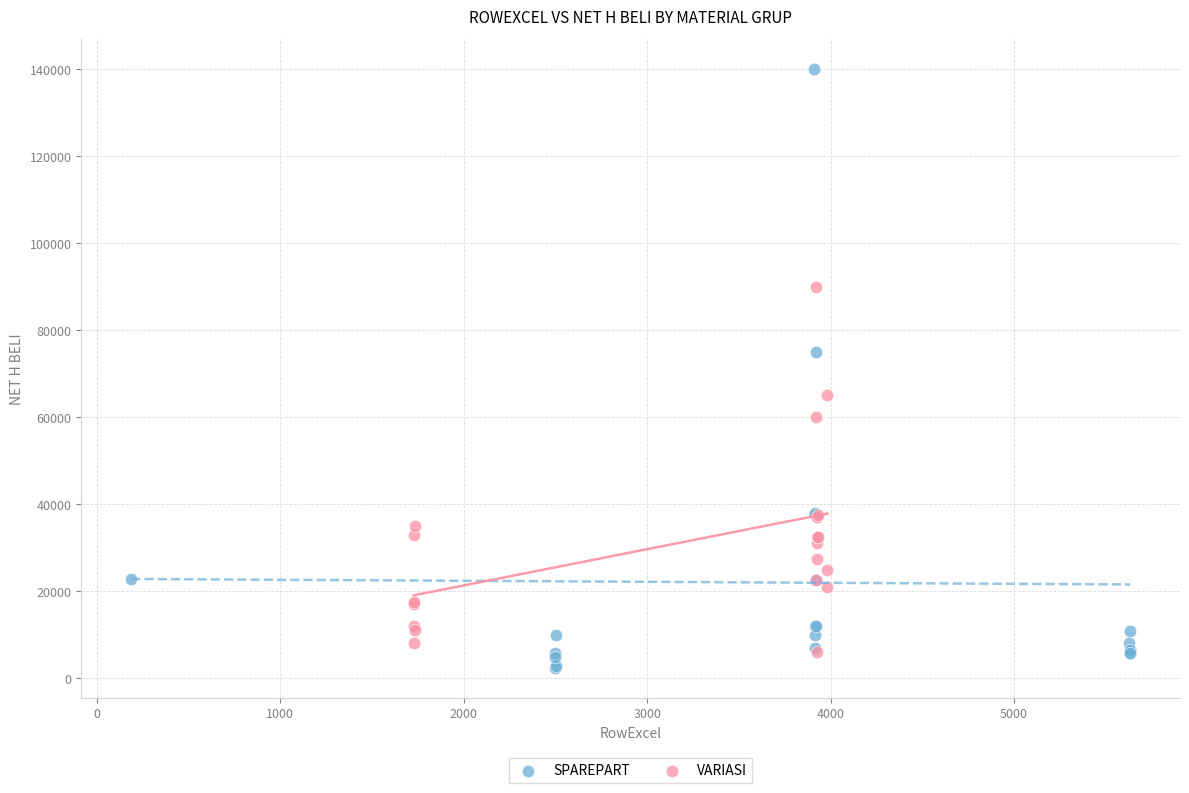

Which series contains the highest Y value?

SPAREPART